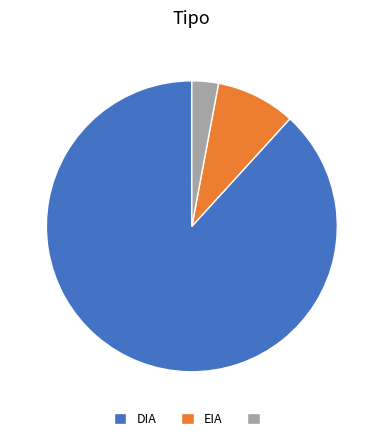

How many slices are in this pie chart?

3